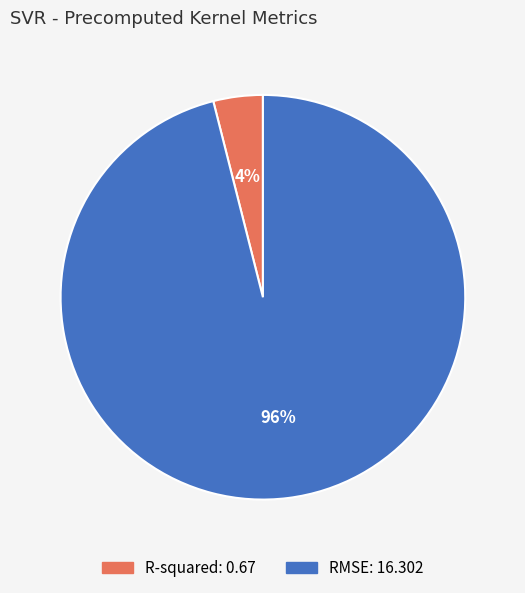

What percentage is the RMSE slice, to the nearest percent?

96%